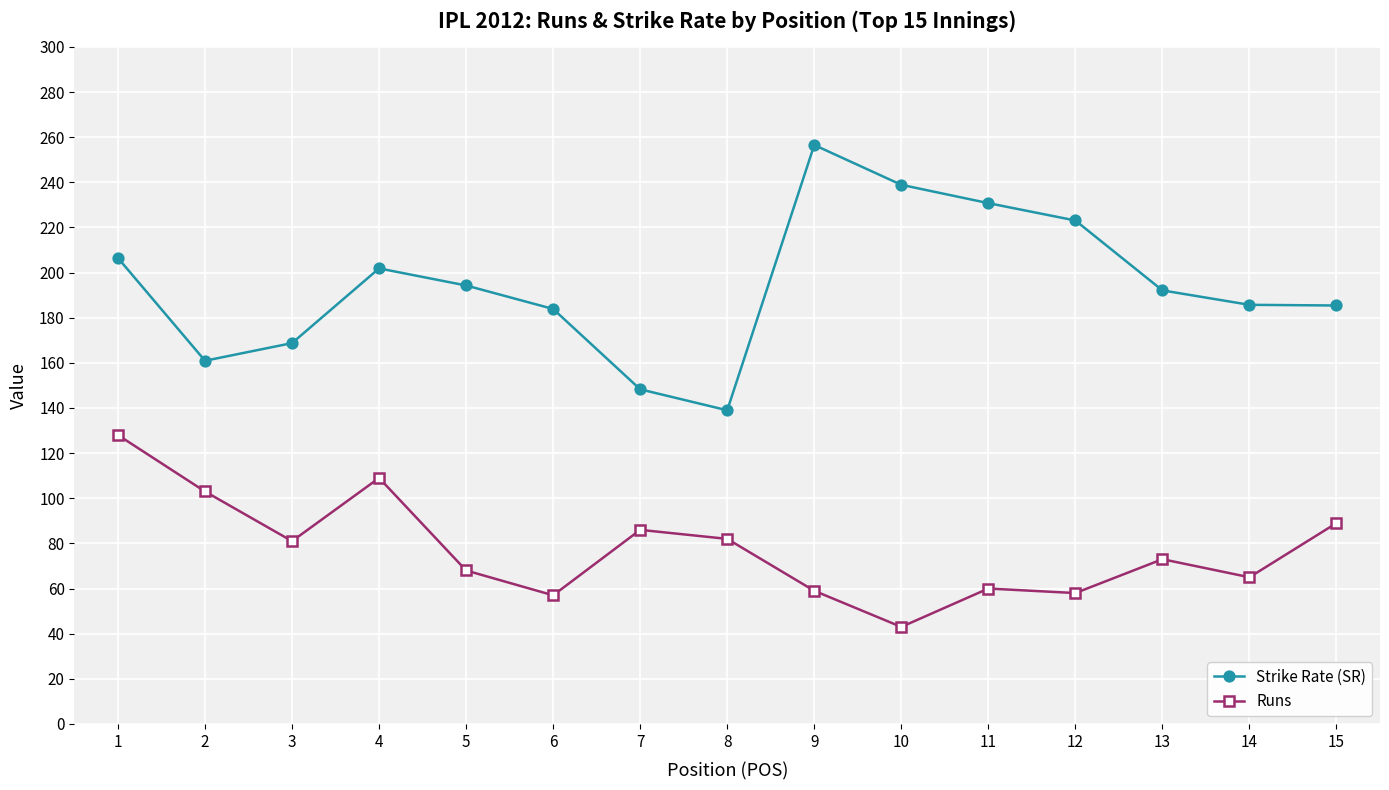

Is the value of Runs at 10 greater than the value of Strike Rate (SR) at 13?

No